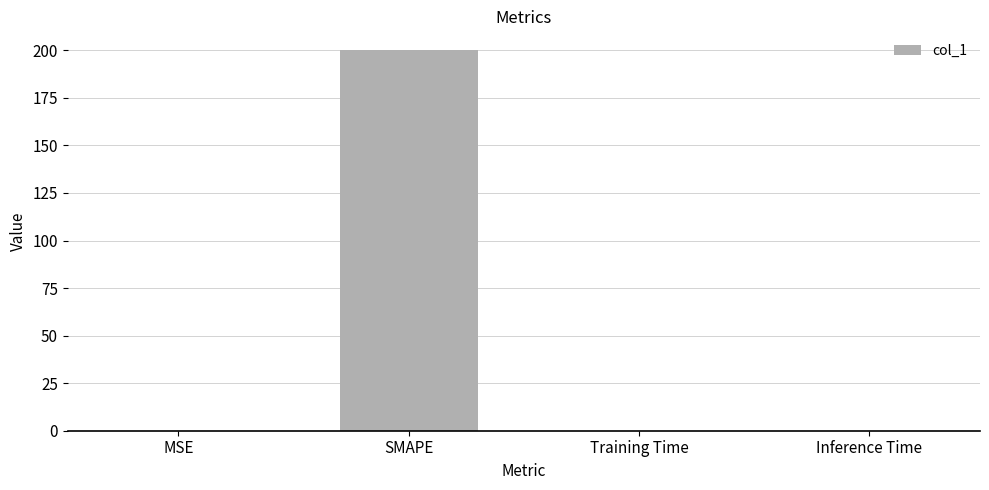

What is the change in value from MSE to Inference Time?

-0.1